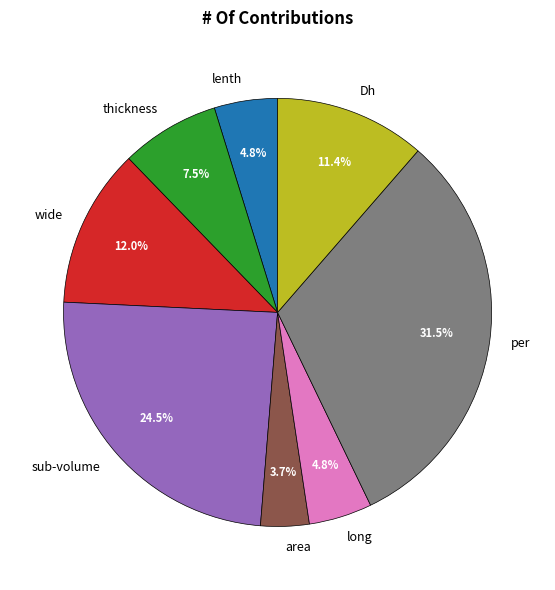

To the nearest percent, what is the difference between the largest and smallest slice percentages?

28%